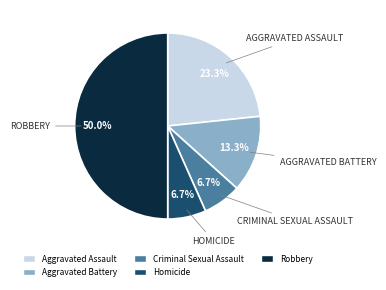

To the nearest percent, what portion does Criminal Sexual Assault represent?

7%